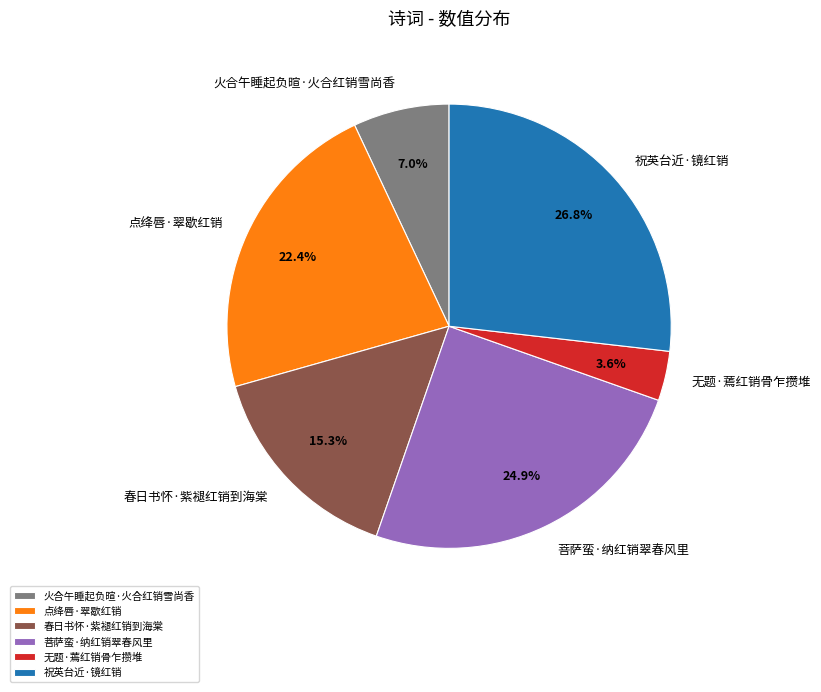

What percentage is the 菩萨蛮·纳红销翠春风里 slice, to the nearest percent?

25%